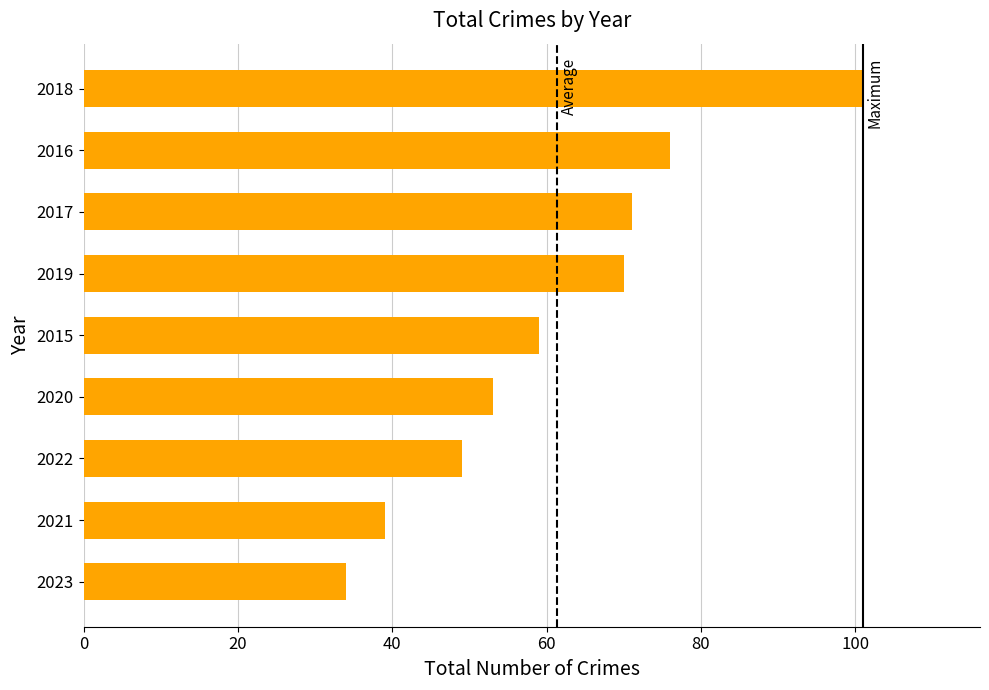

At which label is the value closest to 67?

2019